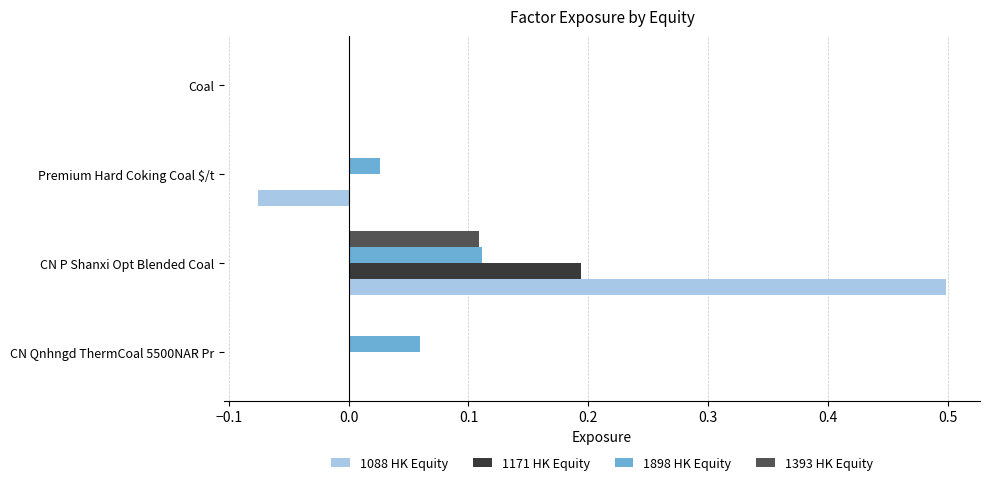

At which category is the sum across all series the highest?

CN P Shanxi Opt Blended Coal